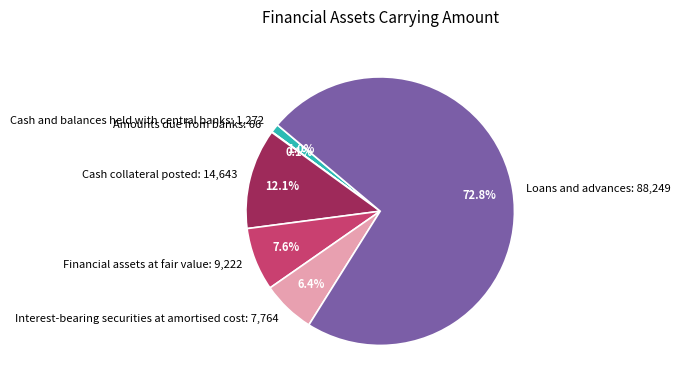

Does any single category account for the majority?

Yes